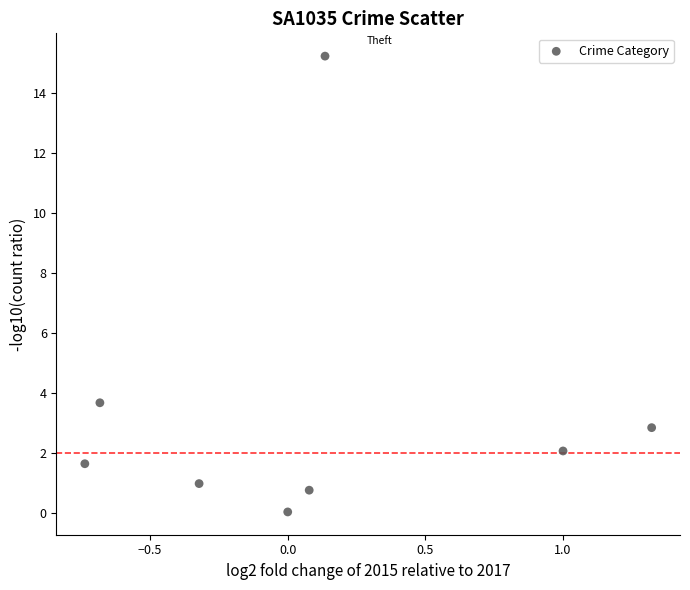

What is the range of X values (max minus min)?

2.1